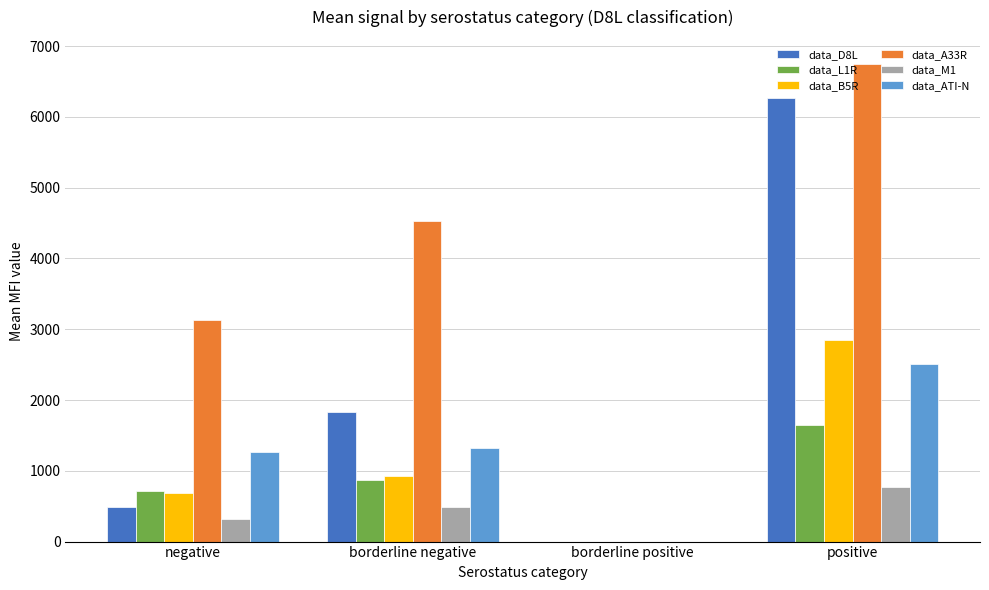

What is the maximum value for data_B5R?

2843.6